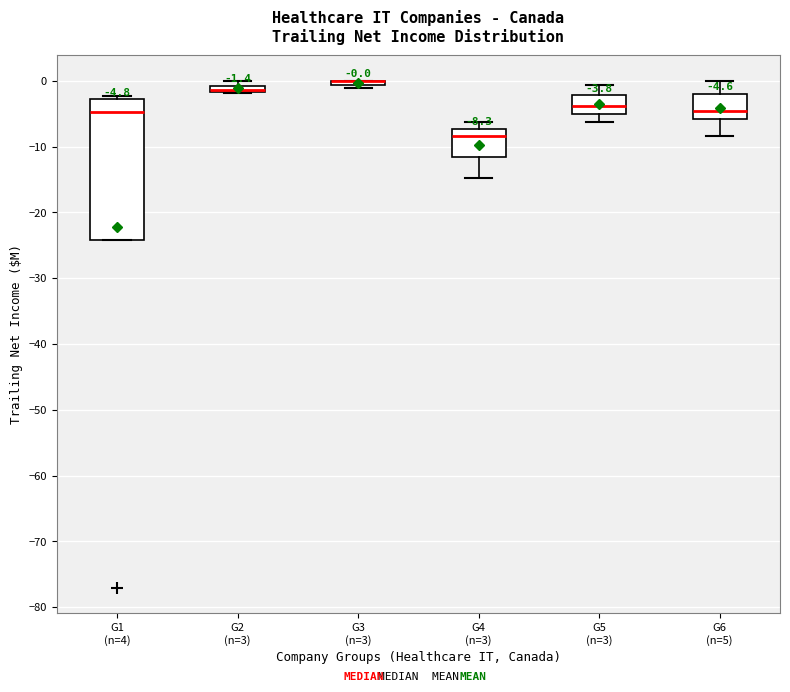

Comparing the boxes themselves (not the whiskers), which one is the tallest?

G1 (n=4)